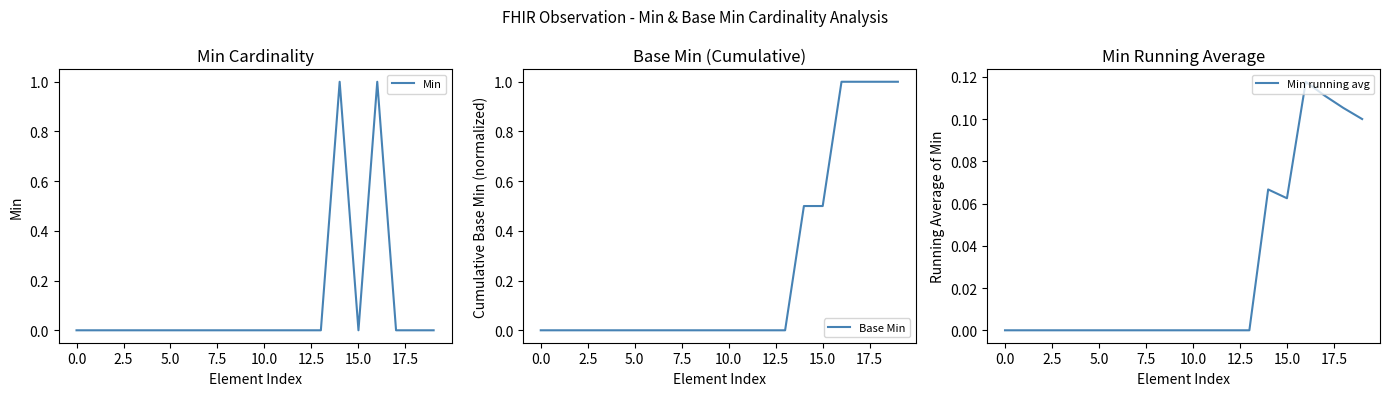

Is this an area chart (filled region under the line)?

No